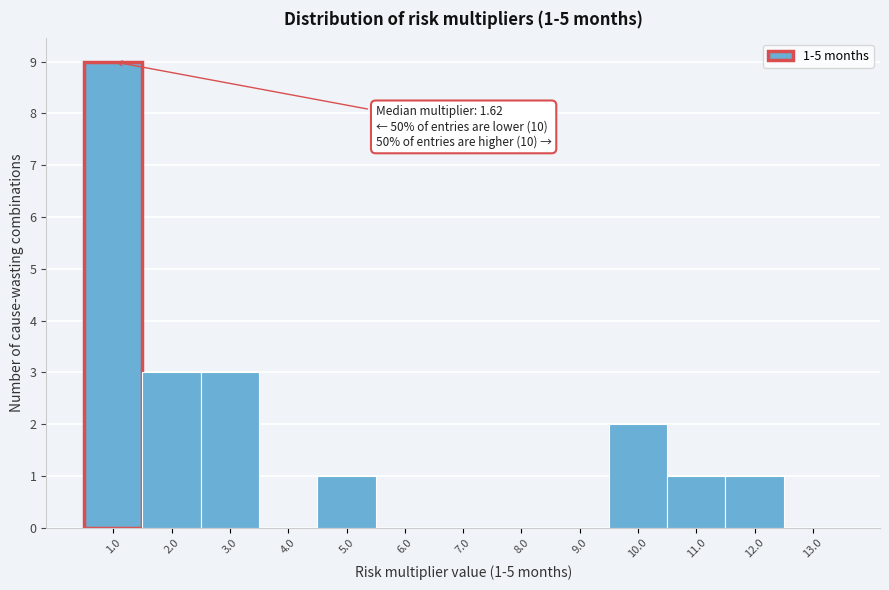

Which range on the x-axis has the tallest bar?

0.5 to 1.5